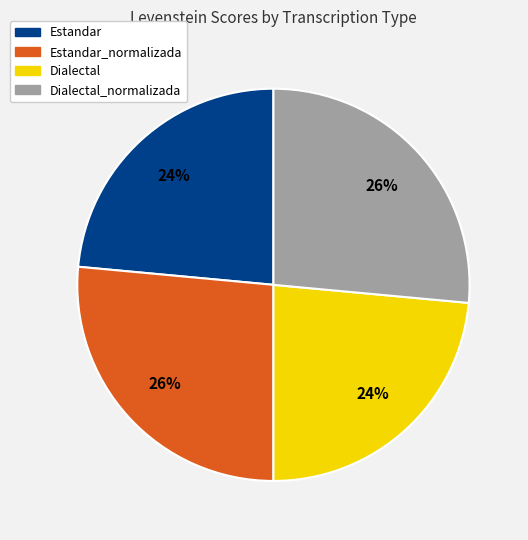

Is there a majority slice in this chart?

No